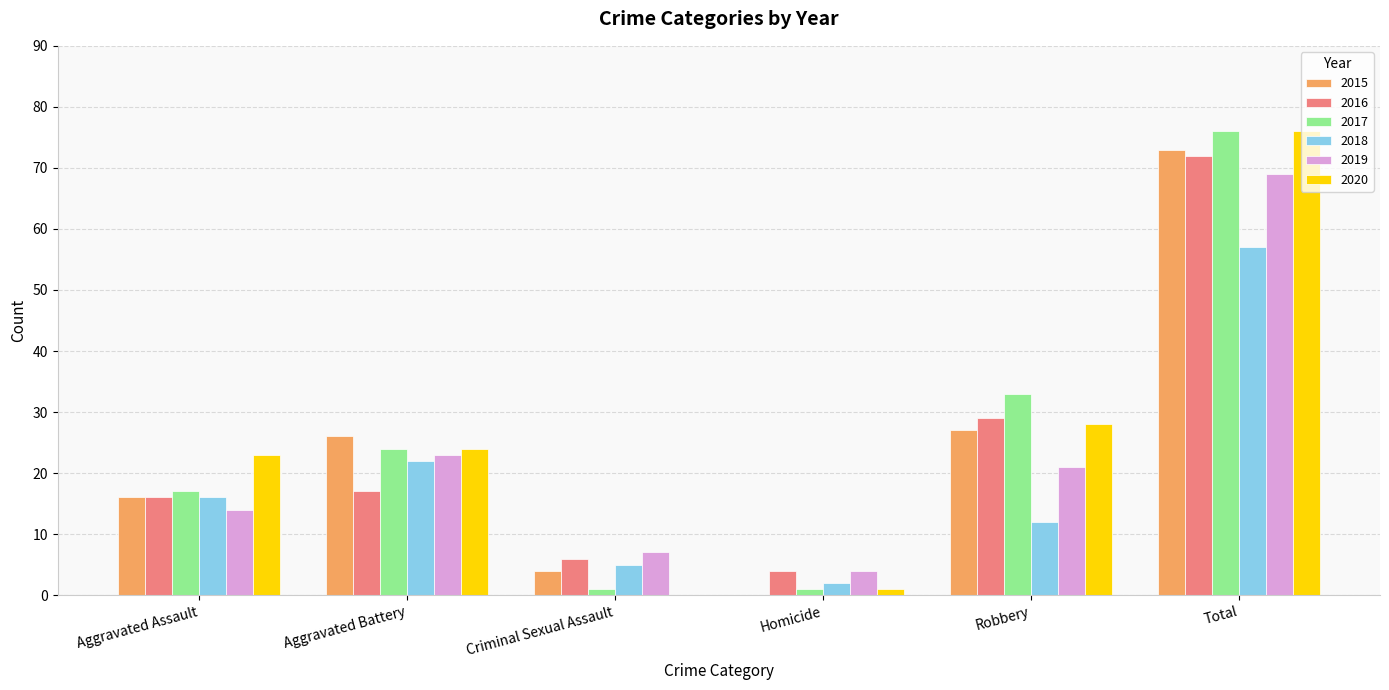

The 2015 series shows 28 at Total. True or false?

False